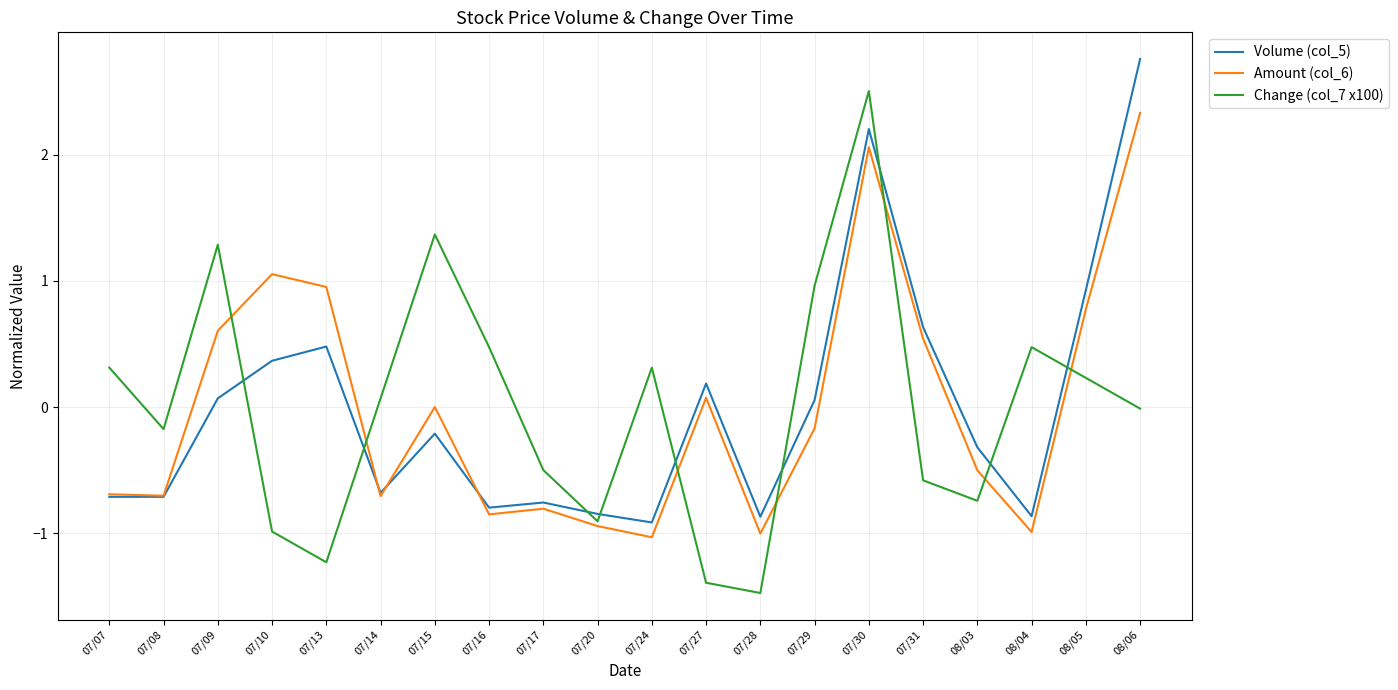

What is the lowest value of the Amount (col_6) series?

-1.0